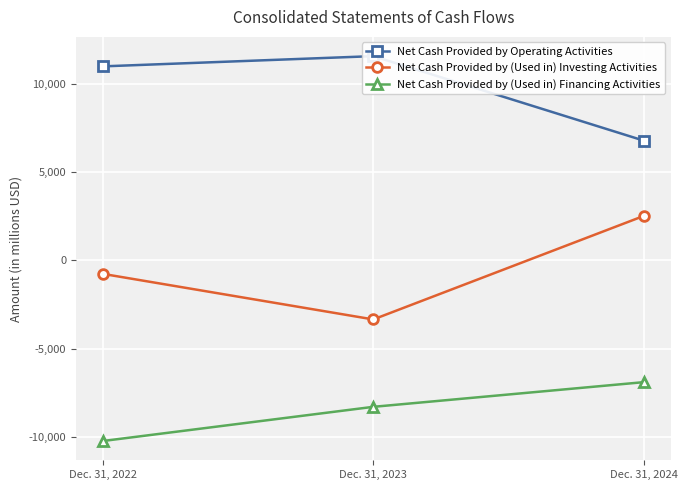

How many series are shown in this chart?

3